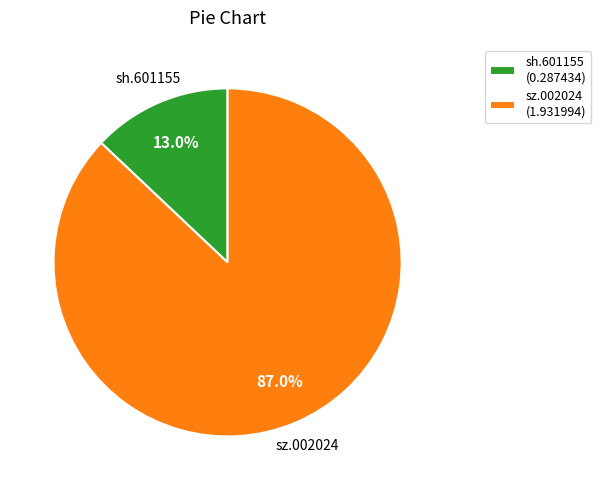

The sh.601155 slice represents 7% of the pie. True or false?

False